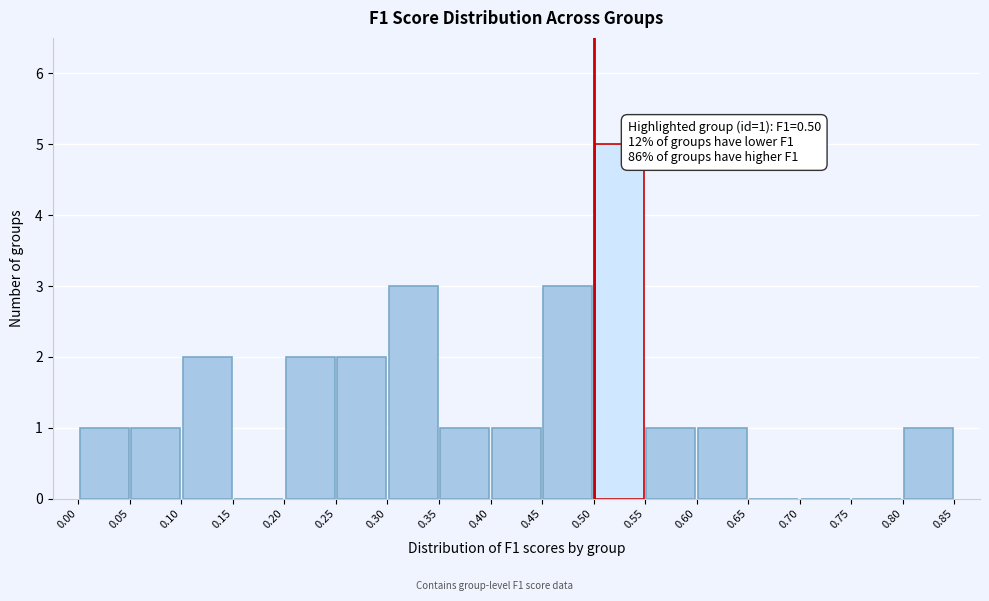

Which range on the x-axis has the tallest bar?

0.50 to 0.55